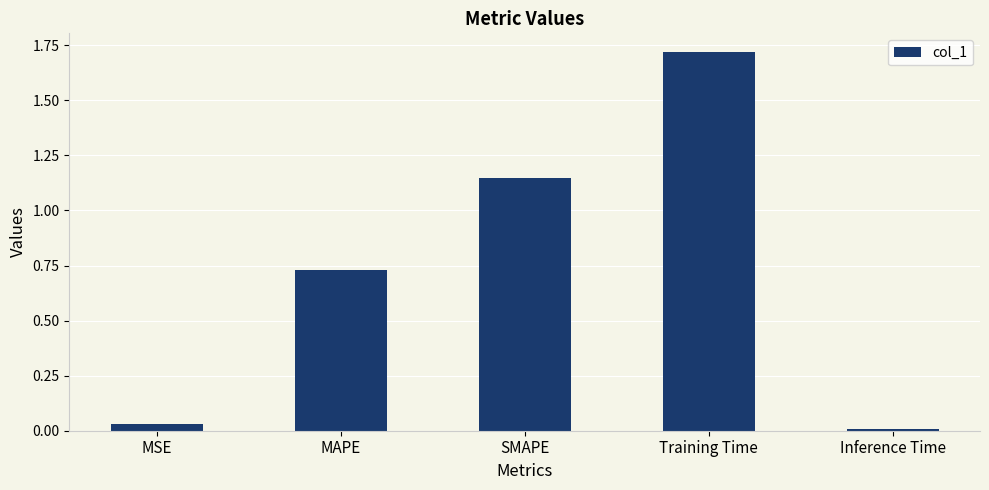

List the labels in order of value, smallest first.

Inference Time, MSE, MAPE, SMAPE, Training Time